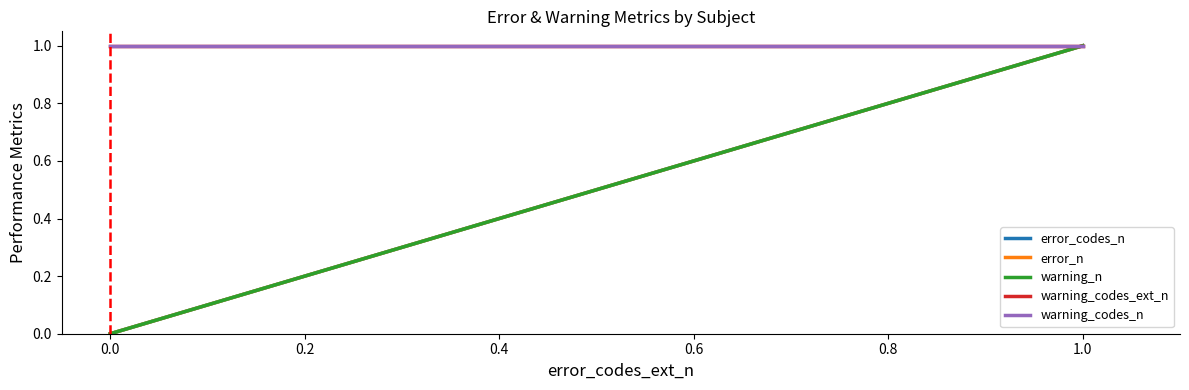

Between 0.6 and 0.8, which series saw the biggest shift?

error_codes_n